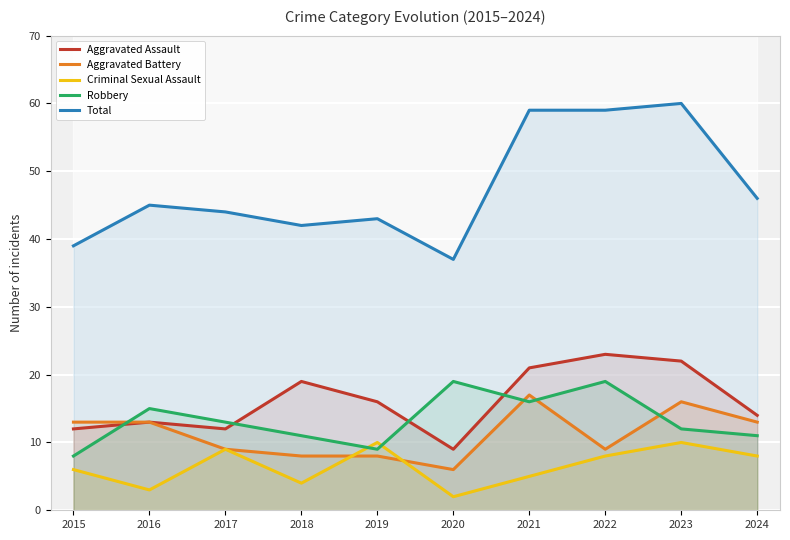

Does the chart display data point markers on the line(s)?

No